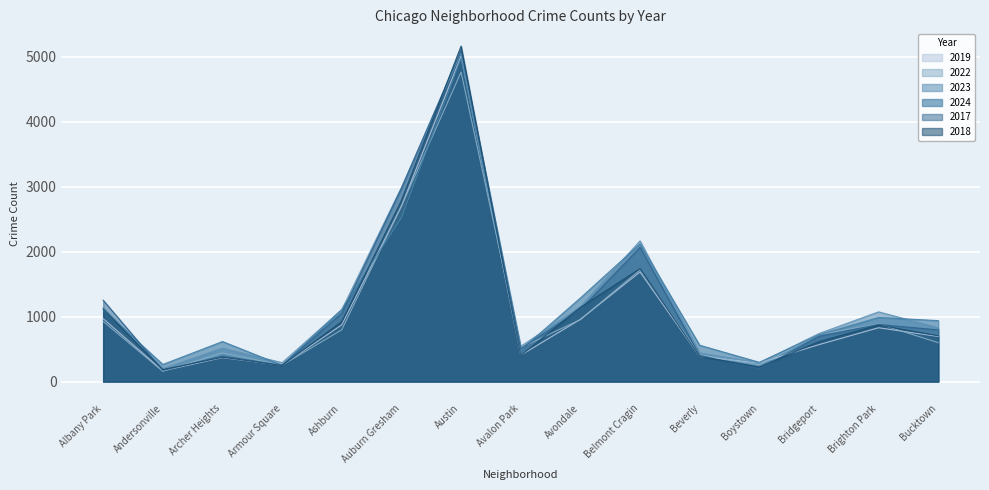

What position from the right is Boystown?

4